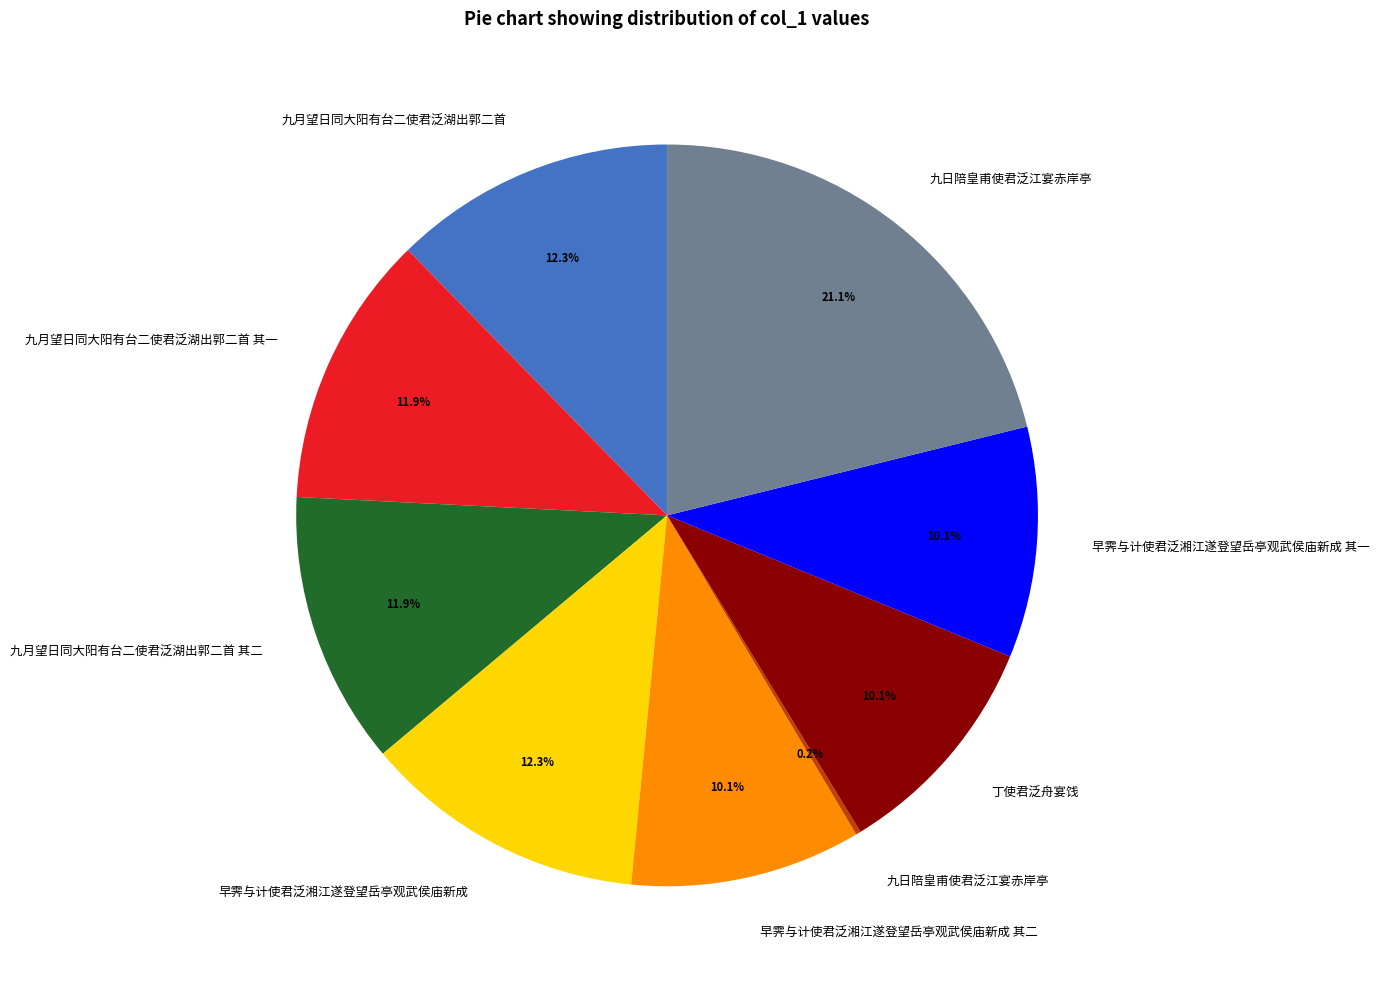

Is there a majority slice in this chart?

No